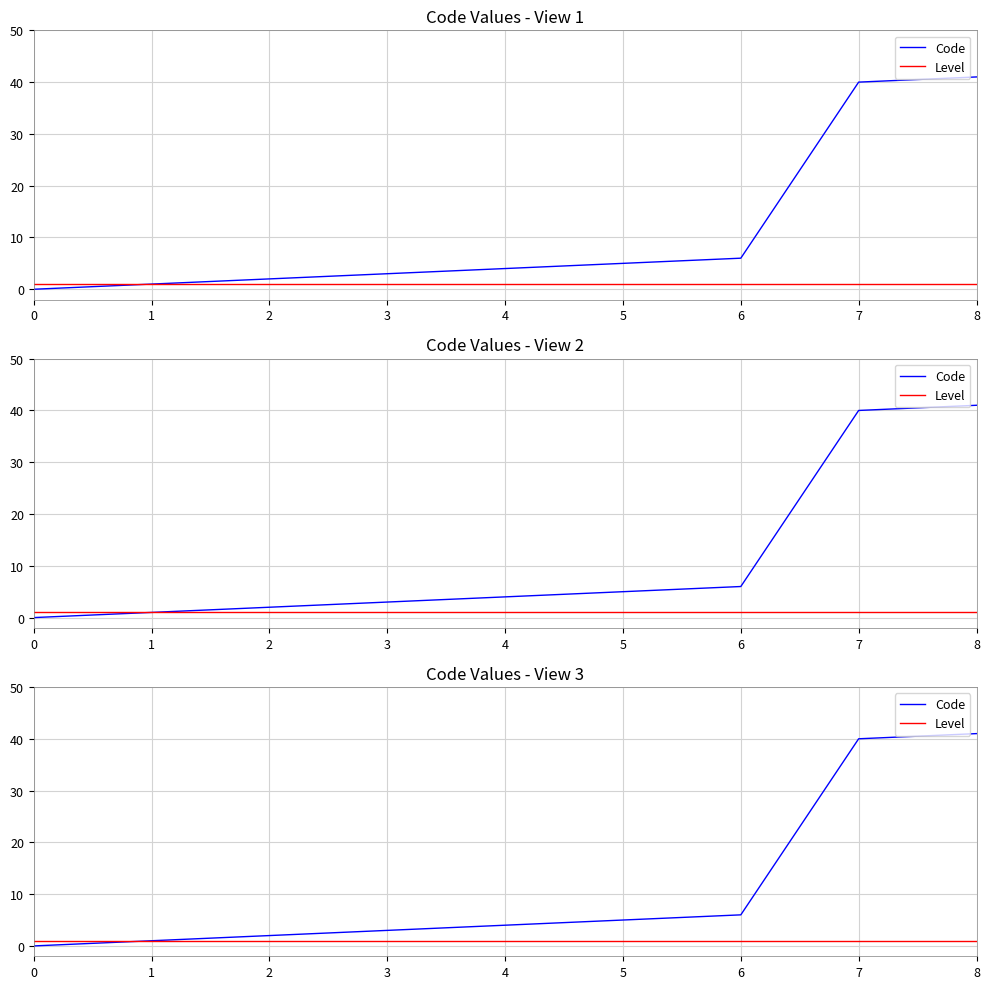

What is the sum of the Code values at 6 and 8?

47